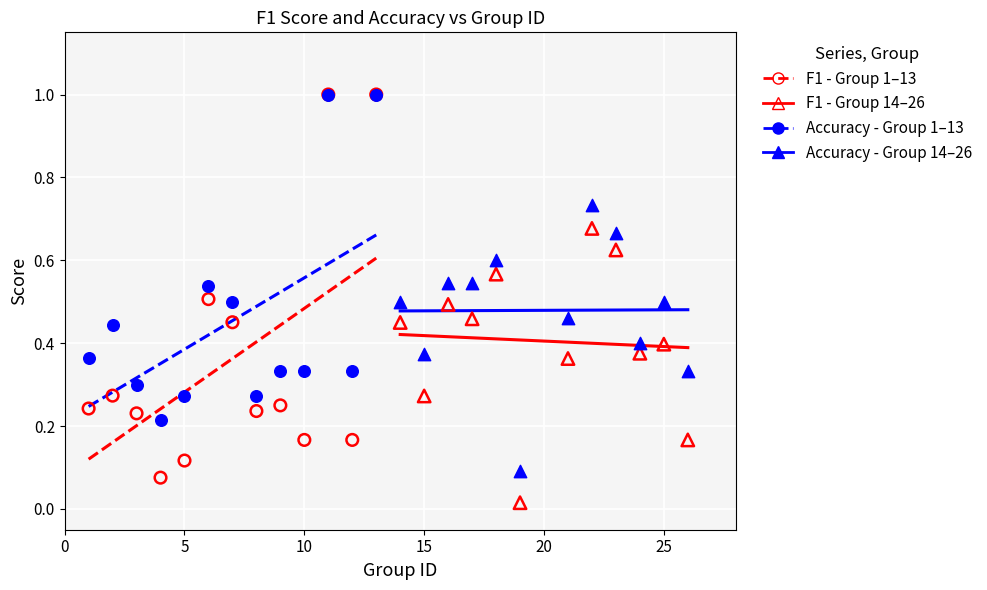

Which series contains the lowest Y value?

F1 - Group 14–26